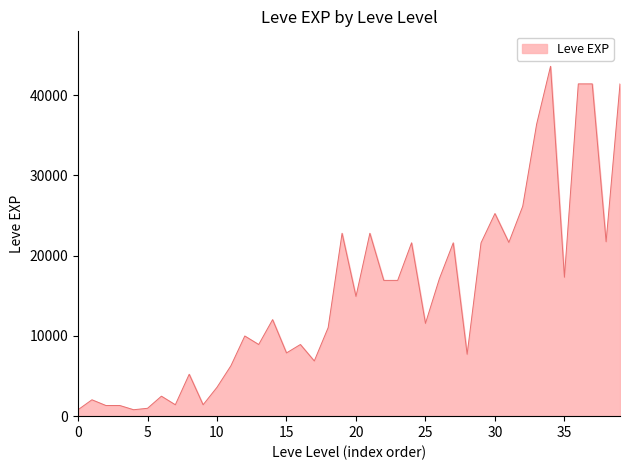

What is the maximum value shown in the chart?

43600